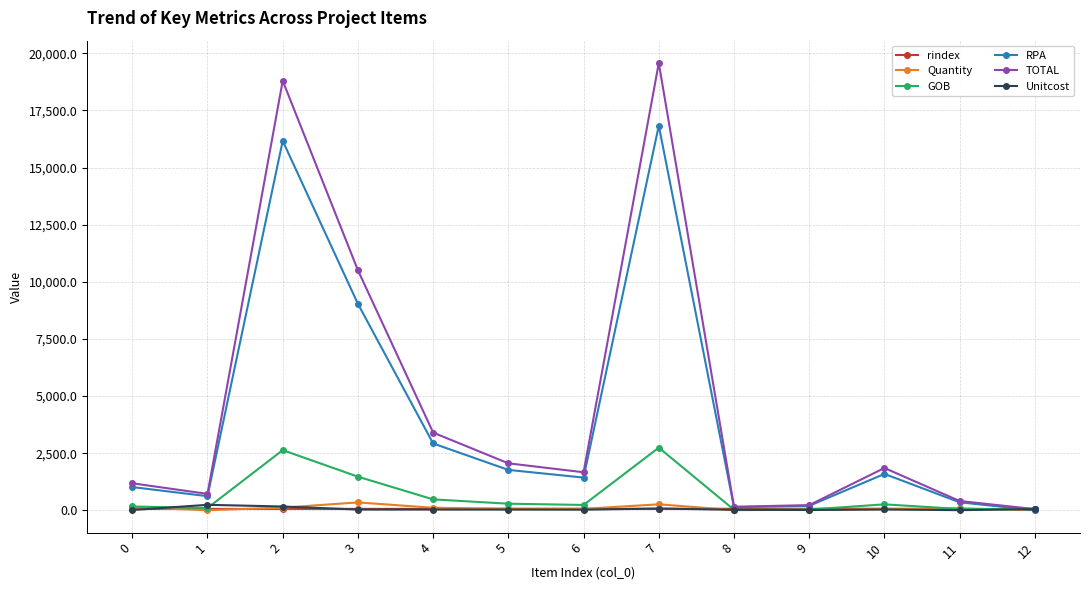

What is the difference between the second highest and second lowest values in the Unitcost series?

155.6